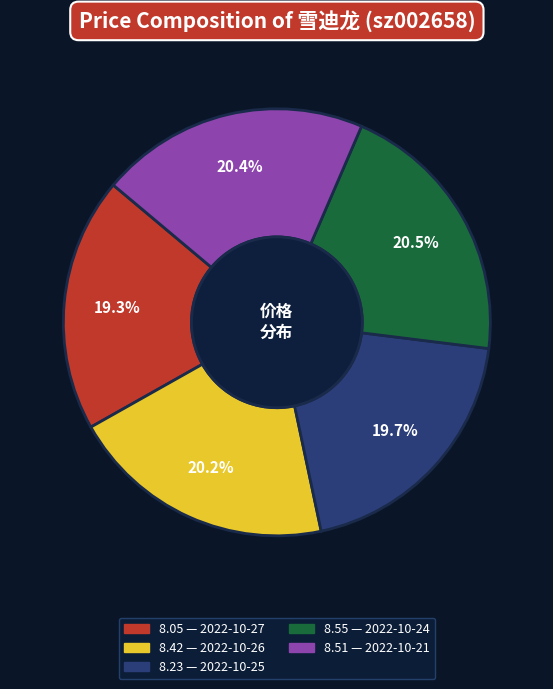

To the nearest percent, what is the average slice percentage?

20%